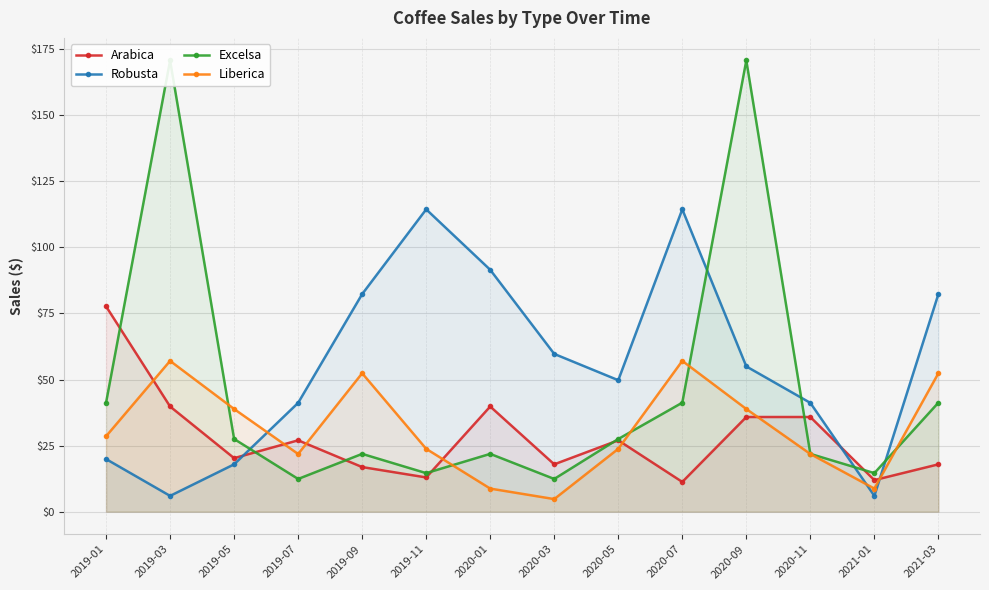

Reading left to right, transcribe all the data shown in this chart.

Arabica: 2019-01=77.7	2019-03=39.8	2019-05=20.2	2019-07=27.0	2019-09=16.9	2019-11=12.9	2020-01=39.8	2020-03=17.9	2020-05=27.0	2020-07=11.2	2020-09=35.8	2020-11=35.8	2021-01=11.9	2021-03=17.9
Robusta: 2019-01=19.9	2019-03=6.0	2019-05=17.9	2019-07=41.2	2019-09=82.3	2019-11=114.4	2020-01=91.5	2020-03=59.7	2020-05=49.8	2020-07=114.4	2020-09=55.0	2020-11=41.2	2021-01=6.0	2021-03=82.3
Excelsa: 2019-01=41.2	2019-03=170.8	2019-05=27.5	2019-07=12.4	2019-09=21.9	2019-11=14.6	2020-01=21.9	2020-03=12.4	2020-05=27.5	2020-07=41.2	2020-09=170.8	2020-11=21.9	2021-01=14.6	2021-03=41.2
Liberica: 2019-01=28.5	2019-03=57.1	2019-05=38.9	2019-07=21.8	2019-09=52.4	2019-11=23.8	2020-01=8.7	2020-03=4.8	2020-05=23.8	2020-07=57.1	2020-09=38.9	2020-11=21.8	2021-01=8.7	2021-03=52.4